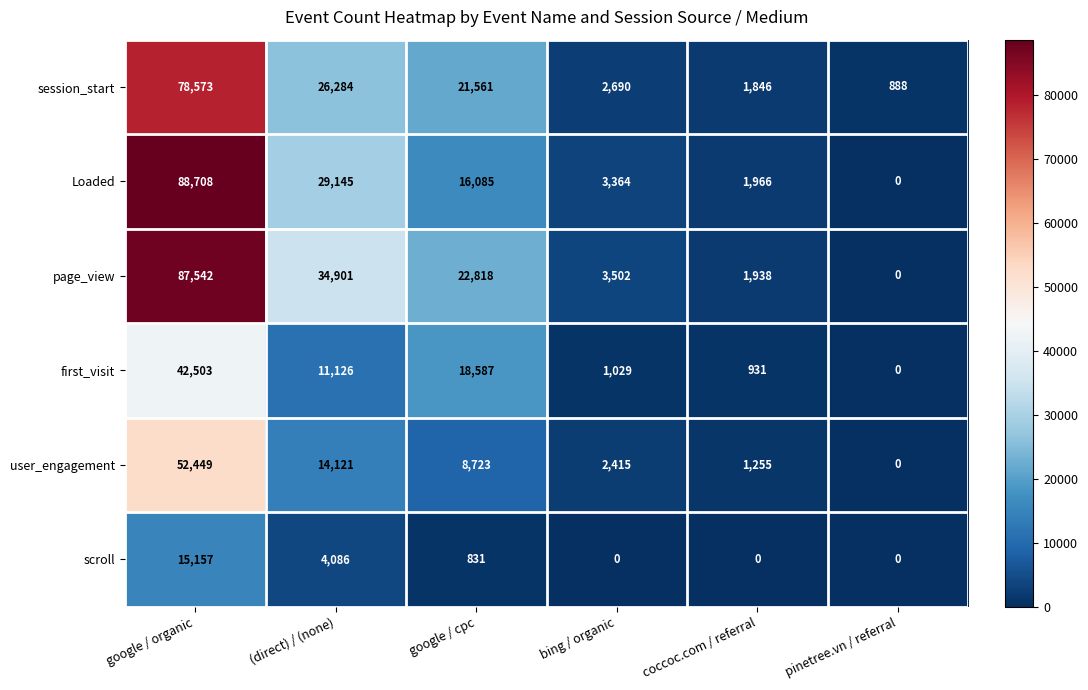

Which series has the largest total across all categories?

page_view